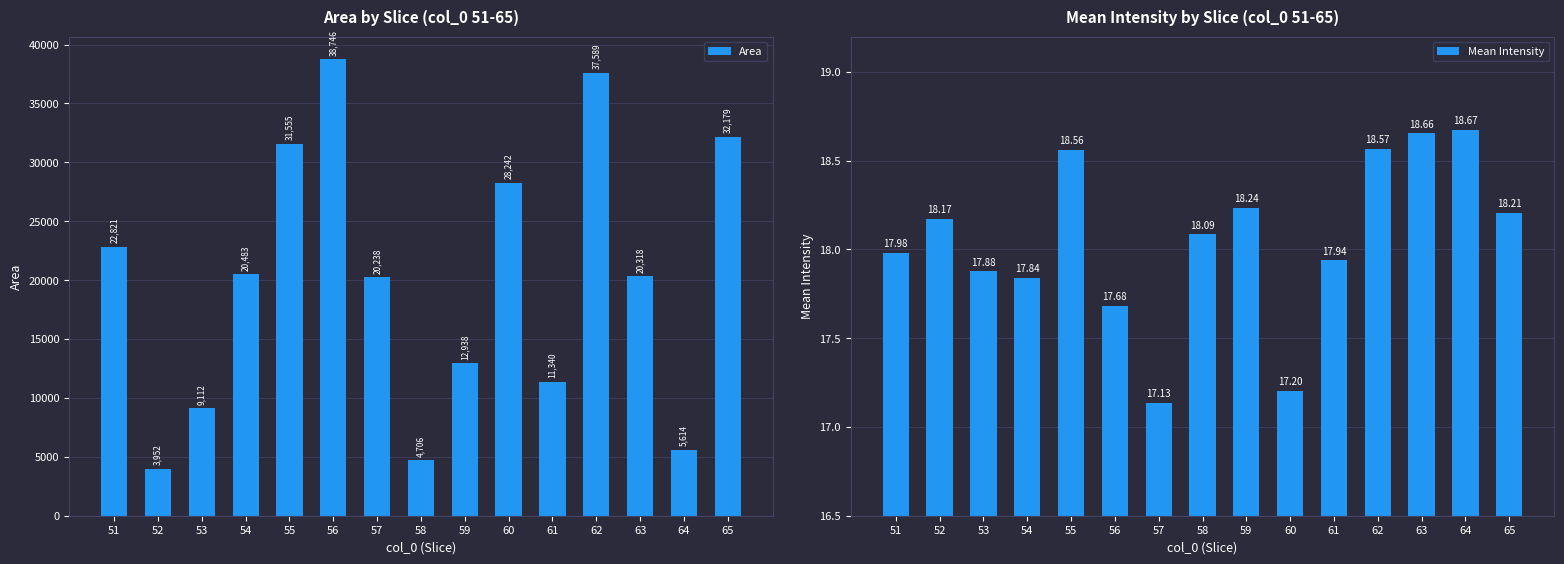

Which series has the widest spread of values?

Area